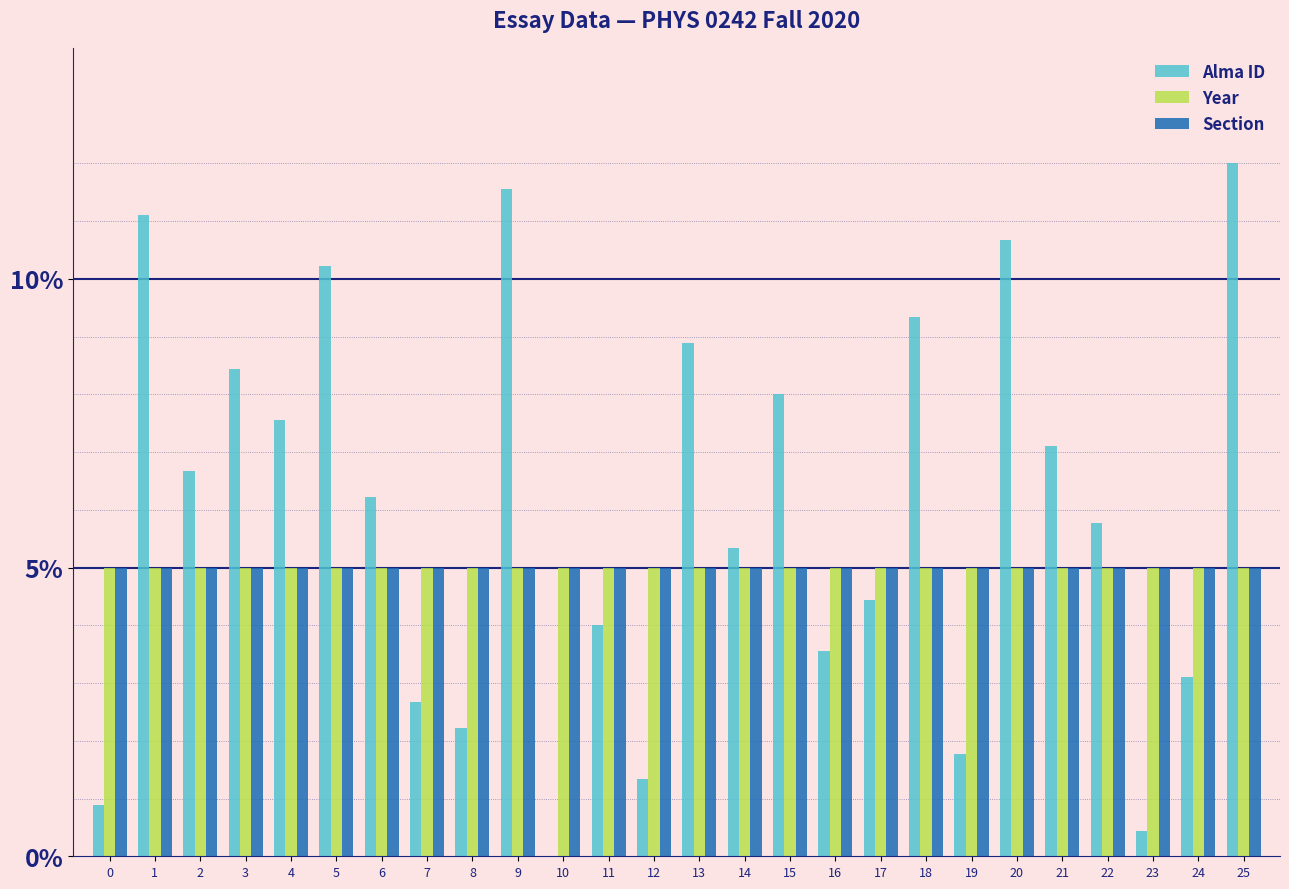

Does the chart contain stacked bars?

No